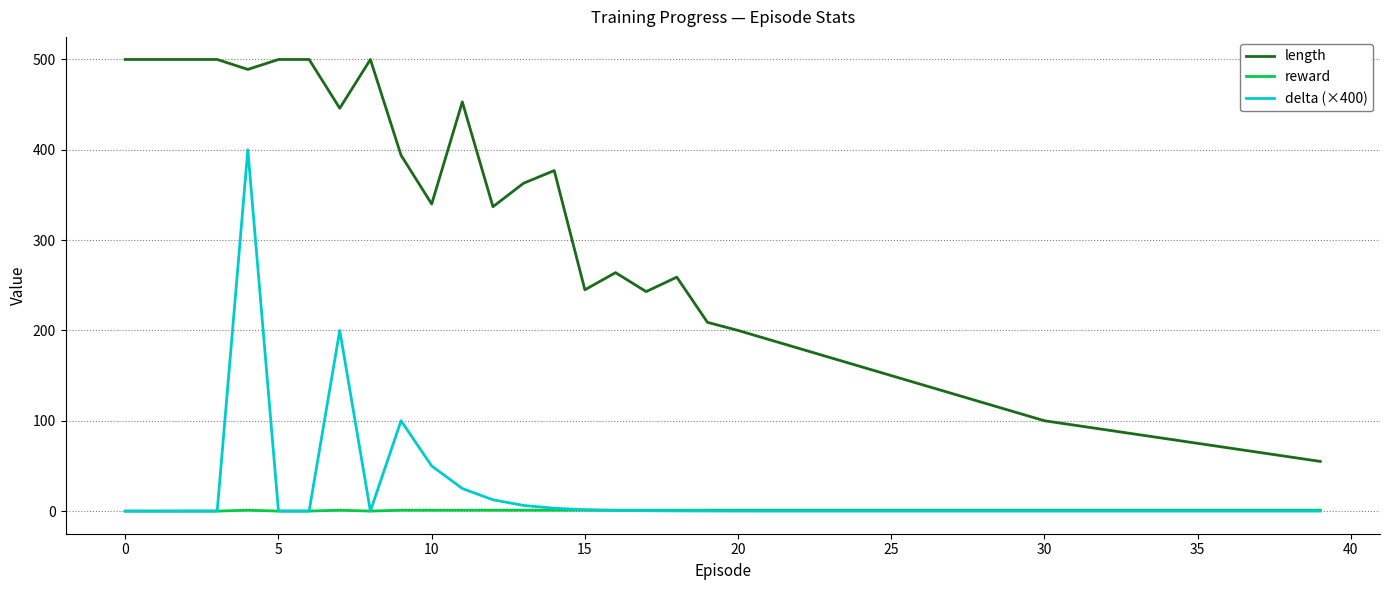

What is the greatest value displayed?

500.0